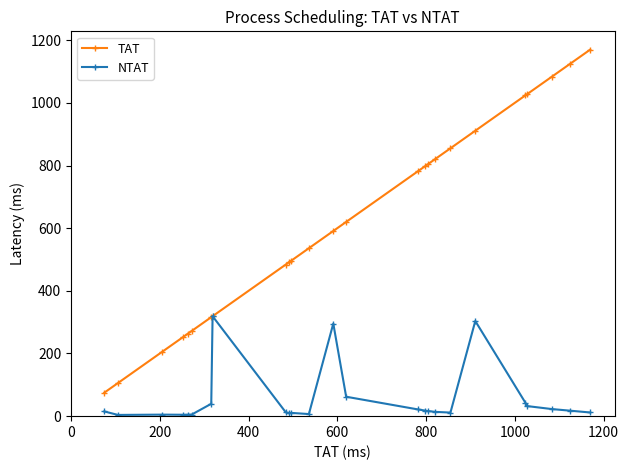

True or false: NTAT has more than 1 points higher than both neighbors.

True